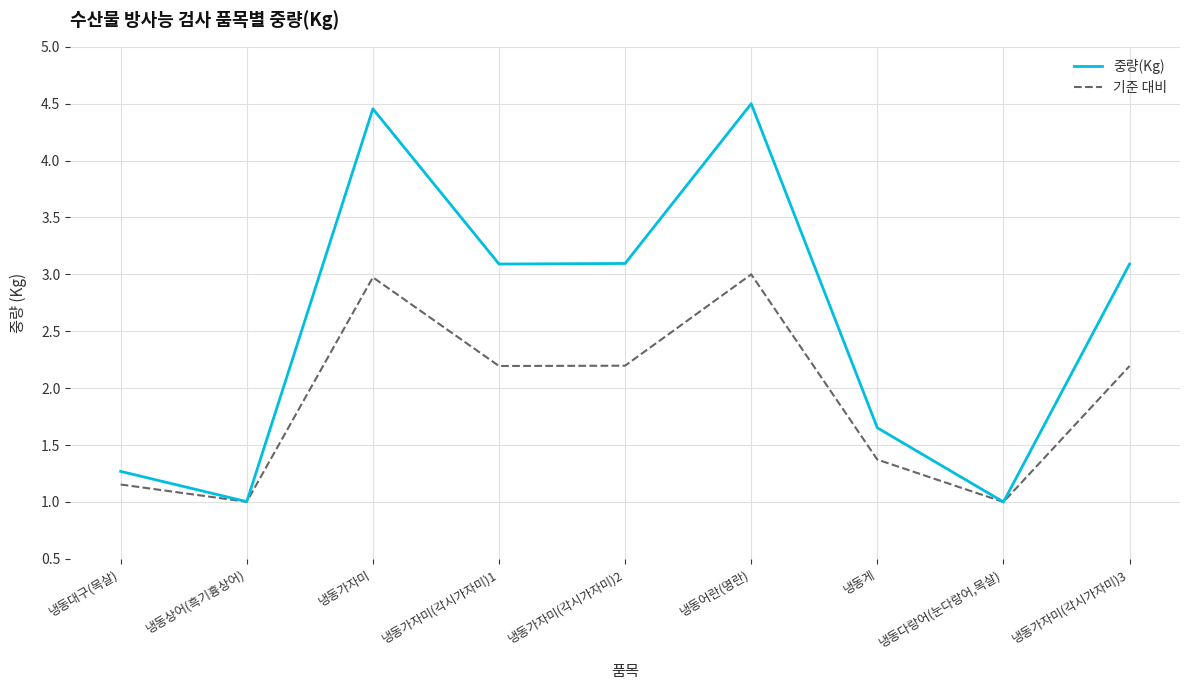

What are all the series names shown in the legend?

중량(Kg), 기준 대비